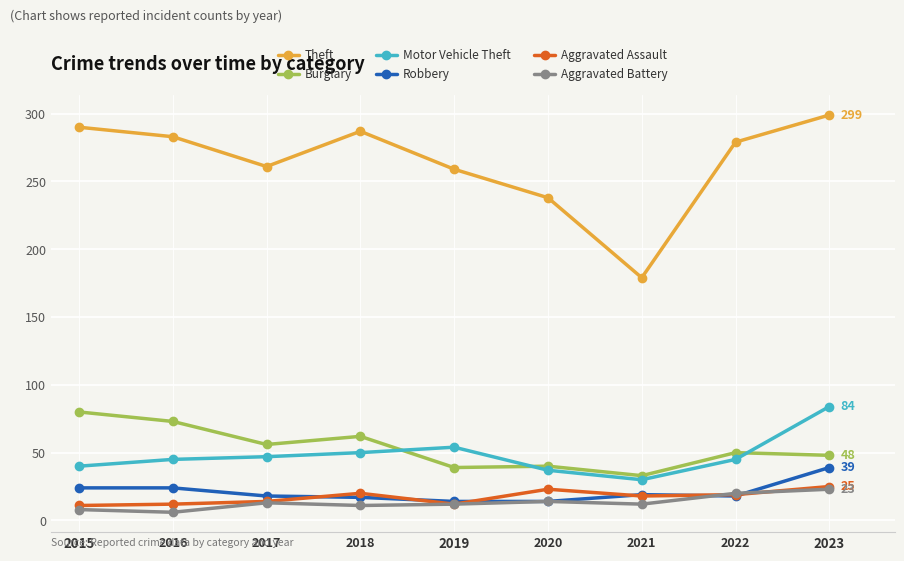

What is the lowest value of the Robbery series?

14